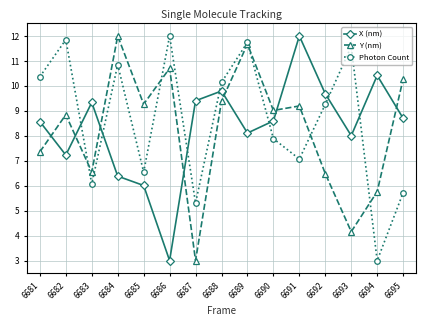

What are all the series names shown in the legend?

X (nm), Y (nm), Photon Count